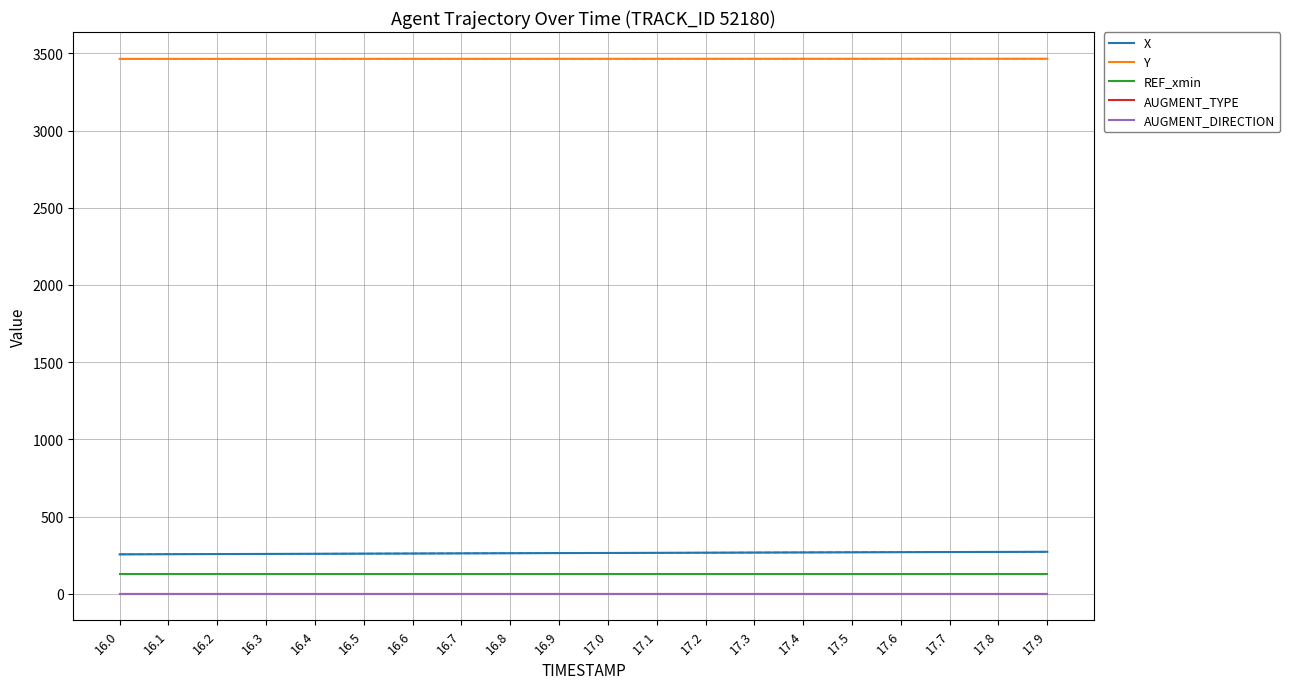

True or false: REF_xmin and Y cross at least once.

False